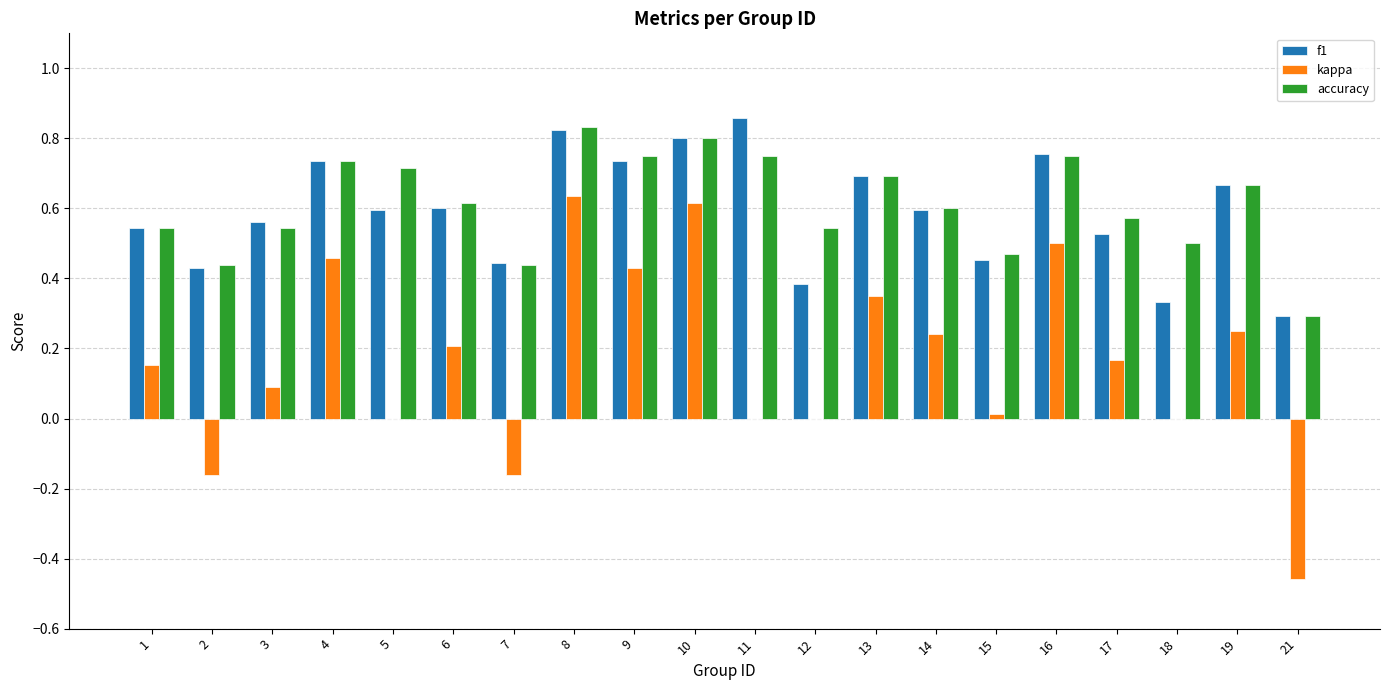

The value of accuracy at 13 is 1.2. True or false?

False